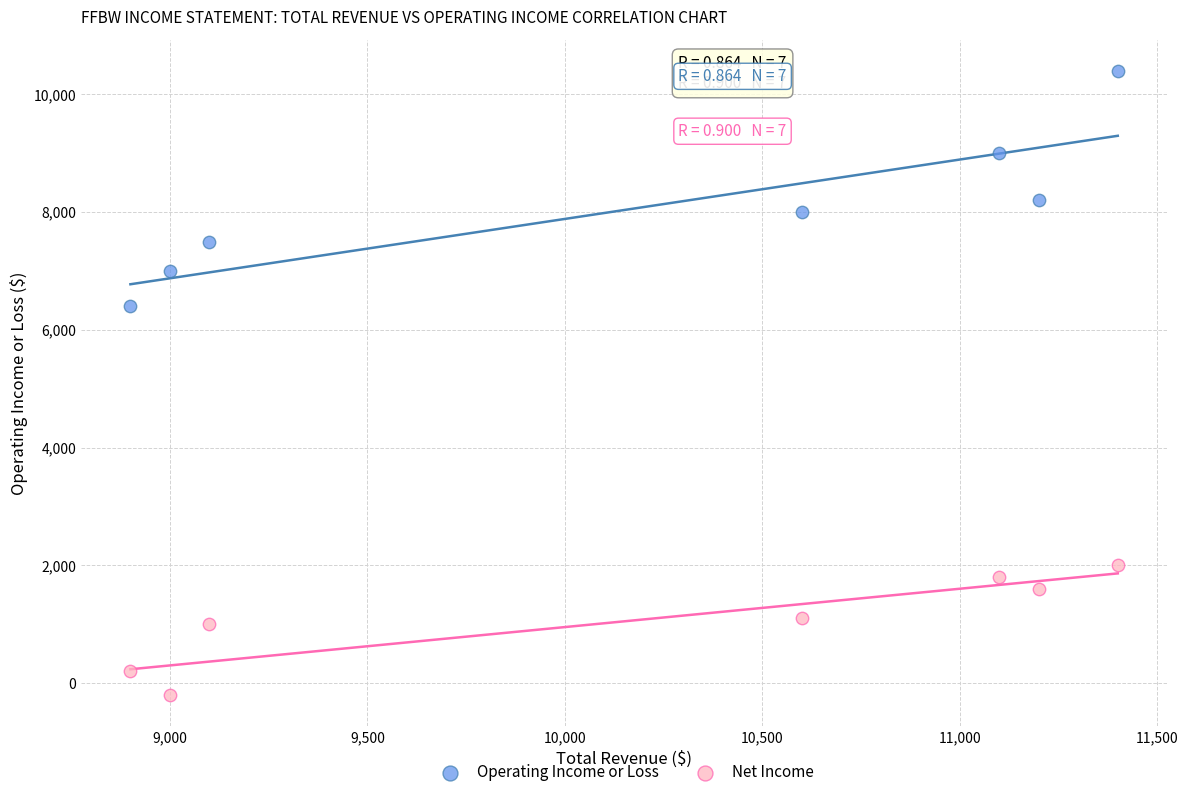

Which series contains the lowest Y value?

Net Income